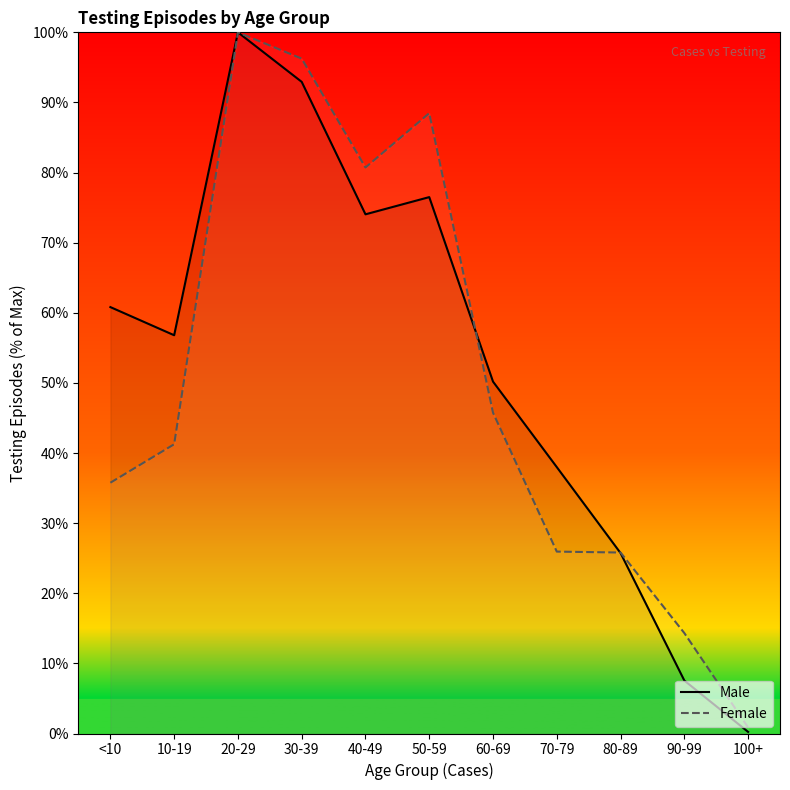

True or false: there are more than 2 points higher than both neighbors.

False